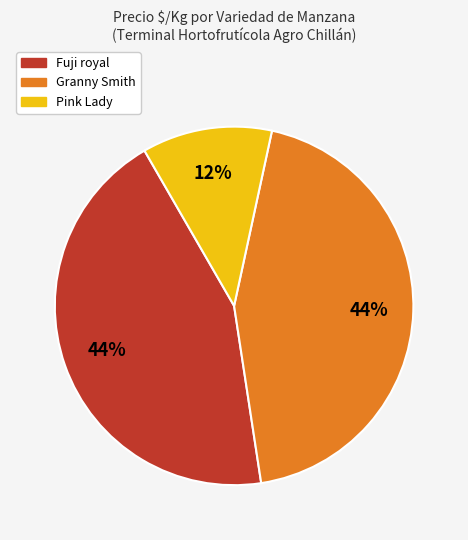

Combined, do Pink Lady and Fuji royal account for over 50%?

Yes